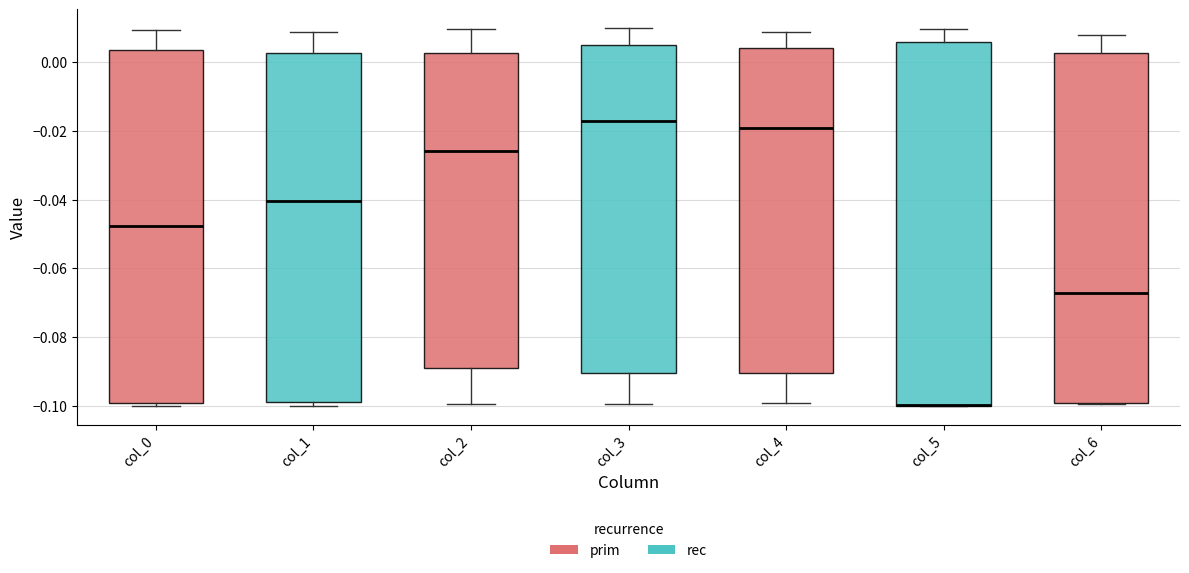

Where is the upper edge of the box for col_4 on the y-axis? The values are not printed on the chart, so give them approximately, as read against the axis.

0.004